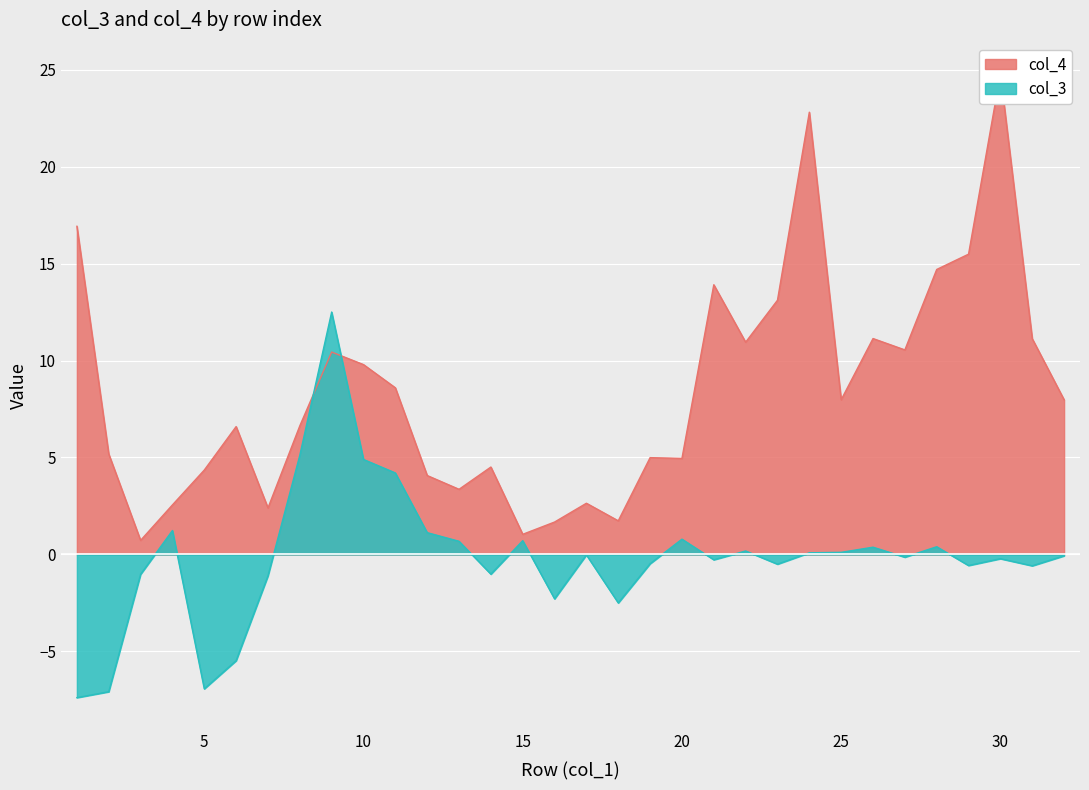

At which category does col_3 reach its first local valley?

5